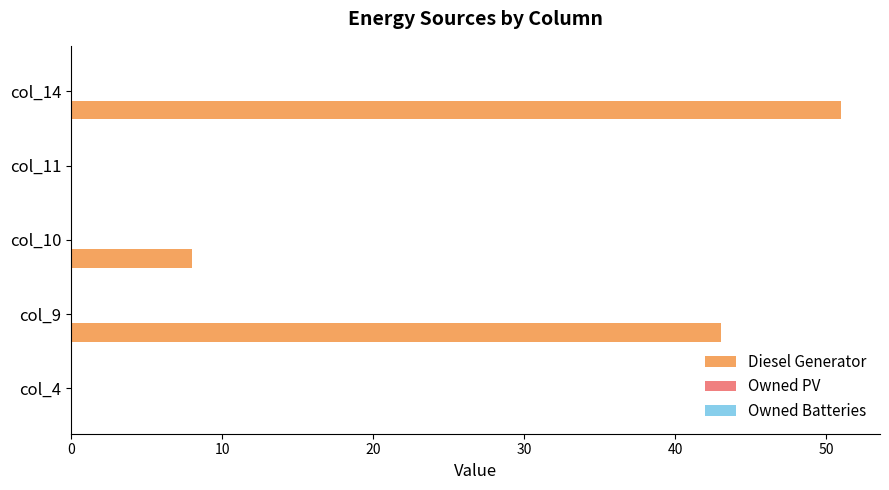

How many series are shown in this chart?

1